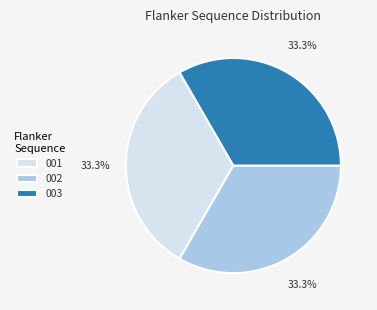

Approximately how many times larger is the value at 002 compared to 003?

1.0